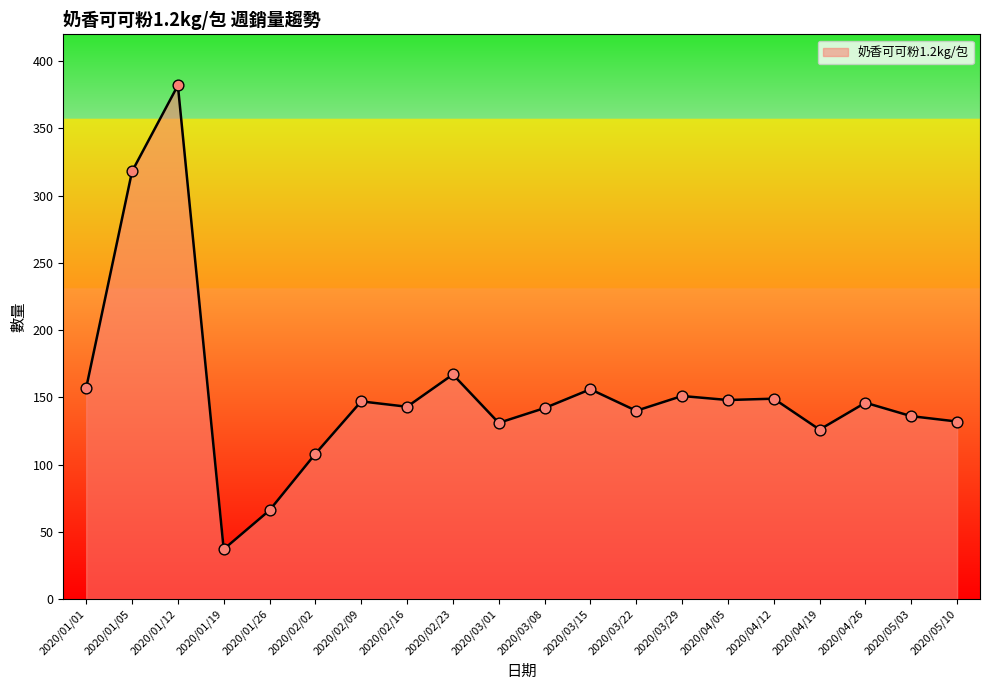

What is the ratio of the value at 2020/04/05 to the value at 2020/02/09?

1.0